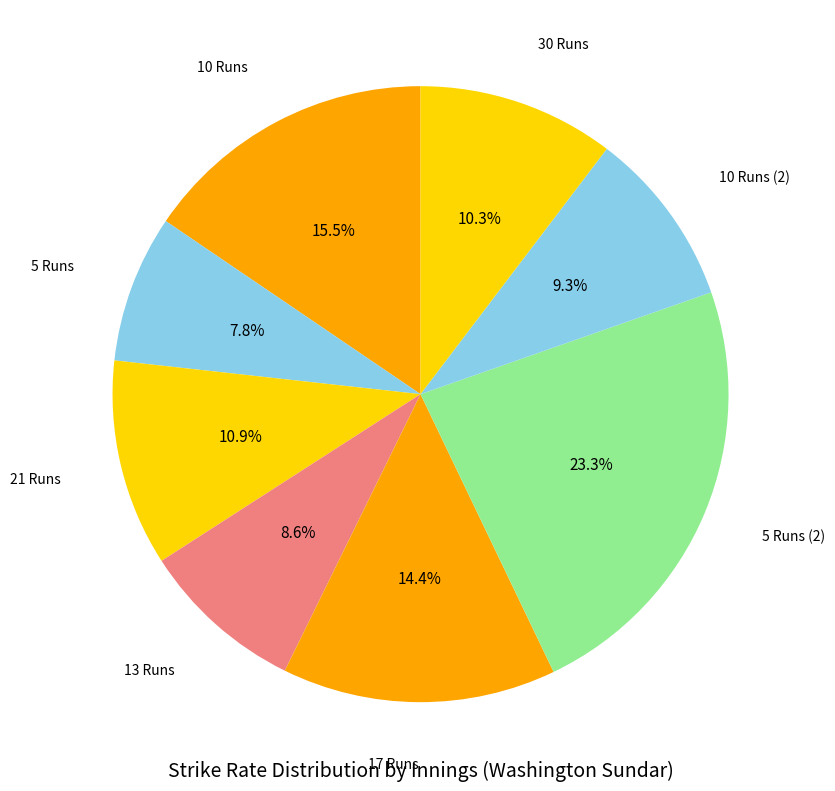

Count the number of slices in the pie.

8